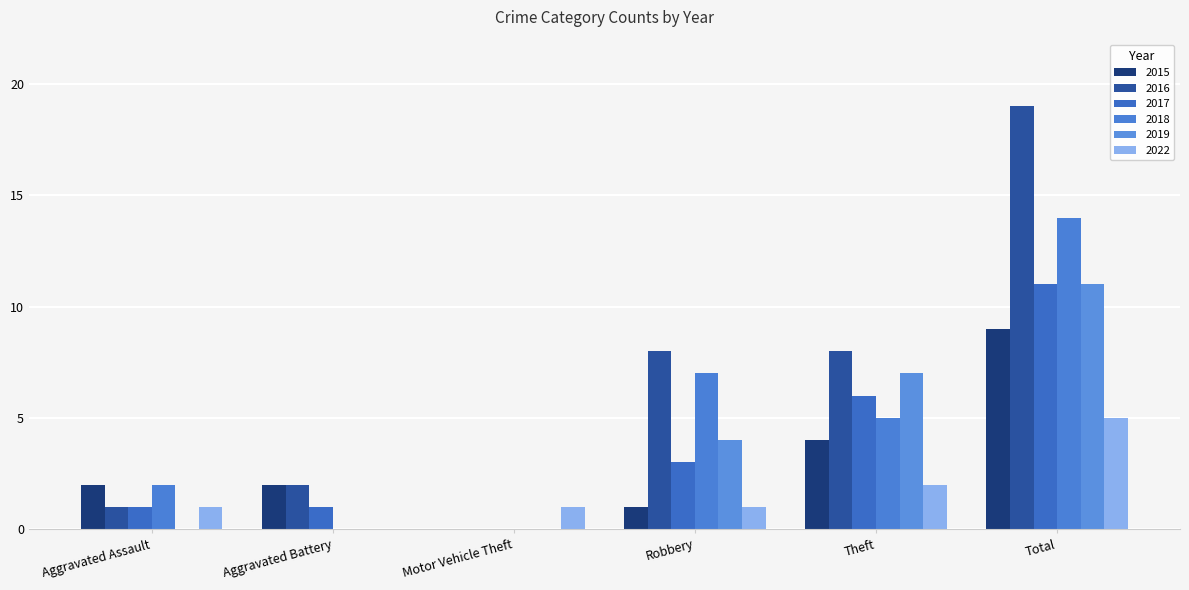

Does the chart contain stacked bars?

No